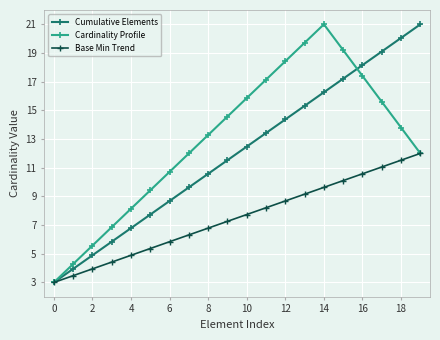

How many lines are shown in the chart?

3